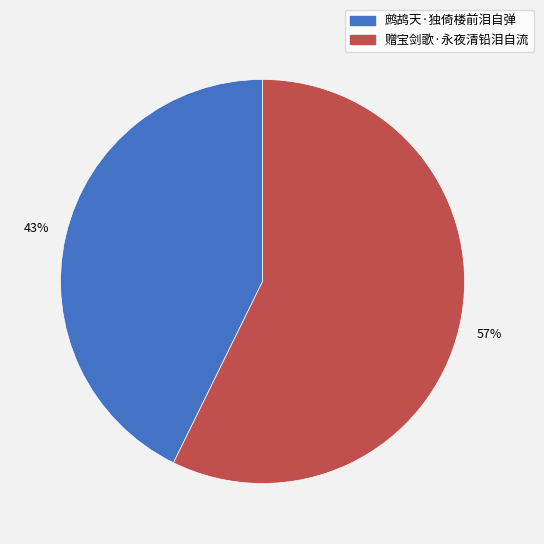

Combined, do 赠宝剑歌·永夜清铅泪自流 and 鹧鸪天·独倚楼前泪自弹 account for over 50%?

Yes